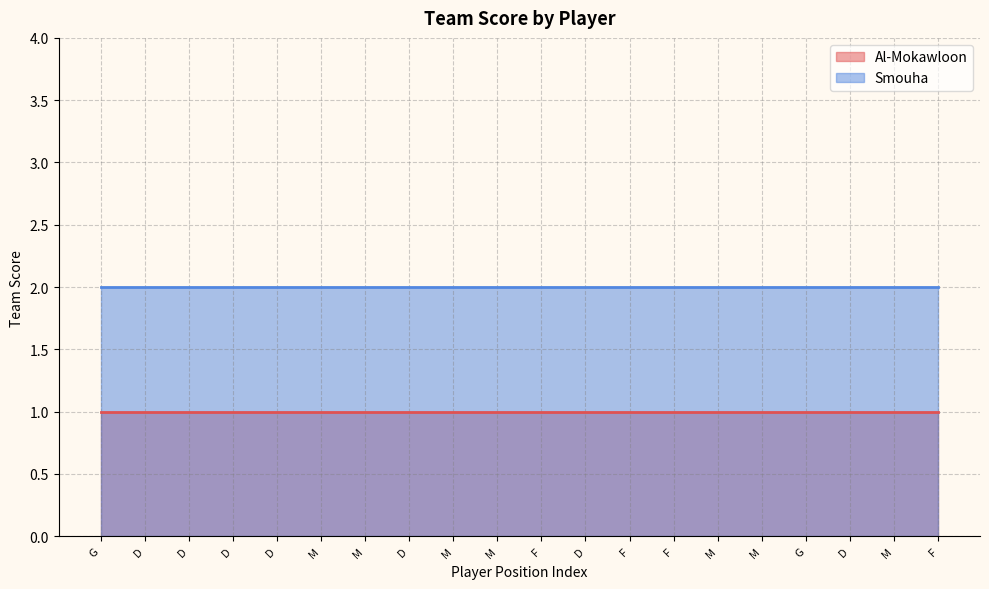

Where is Al-Mokawloon nearest to the value 1?

G